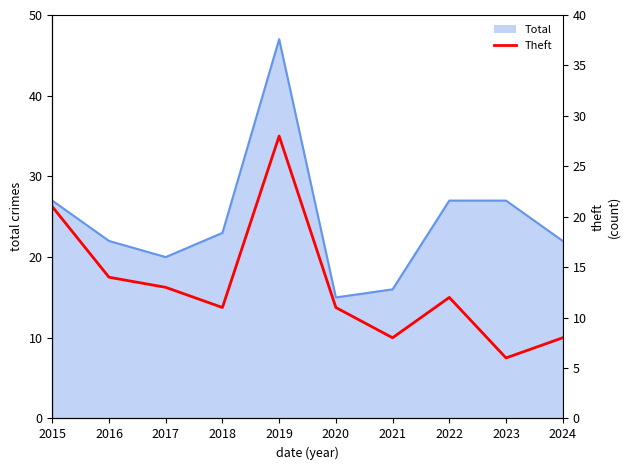

Reading right to left, extract all data points from this chart.

2024=8	2023=6	2022=12	2021=8	2020=11	2019=28	2018=11	2017=13	2016=14	2015=21